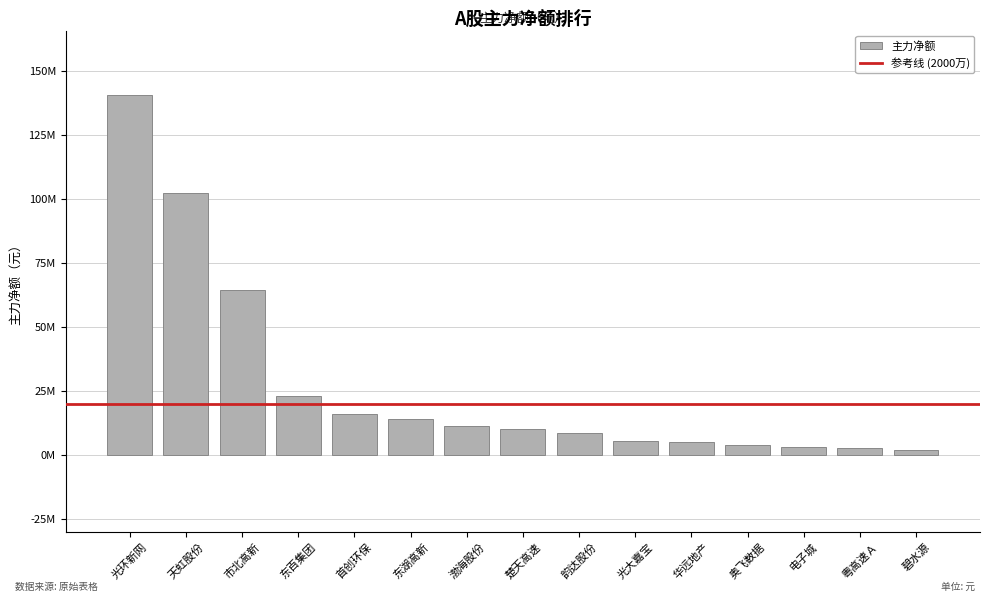

What is the sum of the values at 楚天高速 and 韵达股份?

19131686